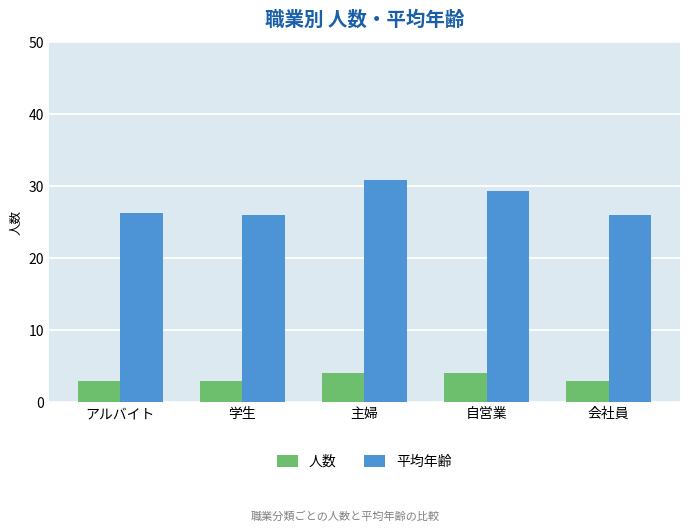

What is the sum of all 平均年齢 values?

138.4